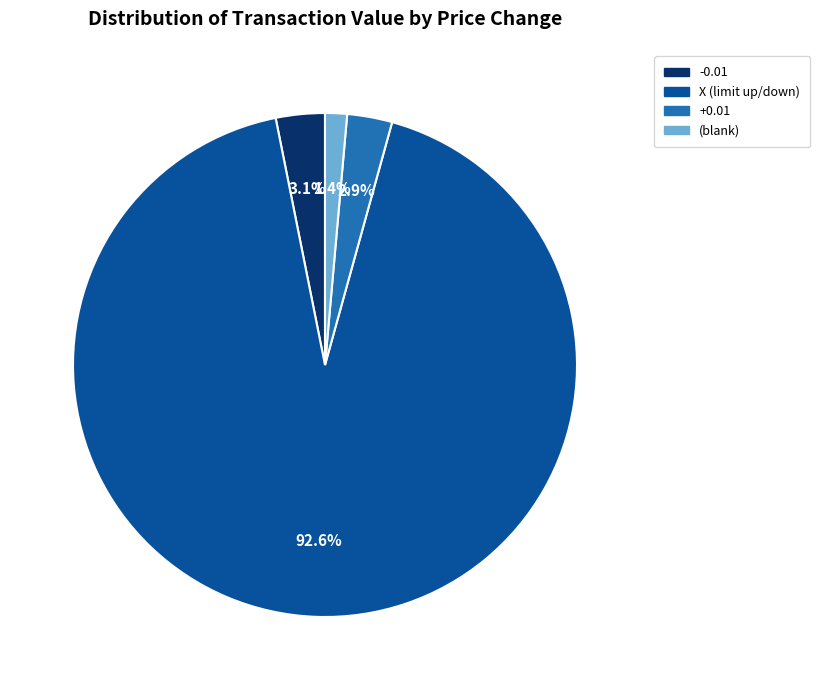

What is the ratio of the value at -0.01 to the value at (blank)?

2.2